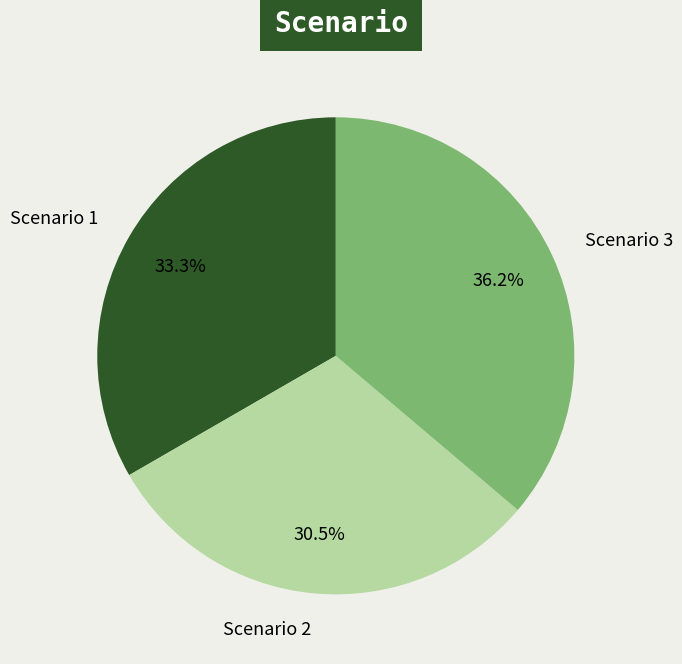

The Scenario 1 slice represents 33% of the pie. True or false?

True